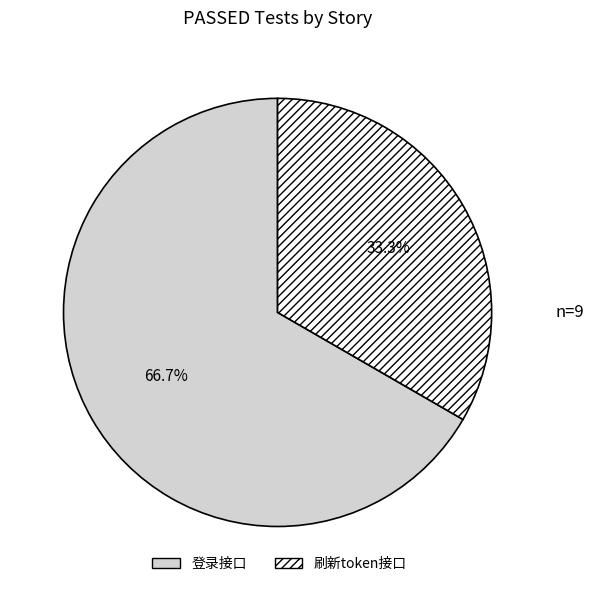

How many slices are in this pie chart?

2